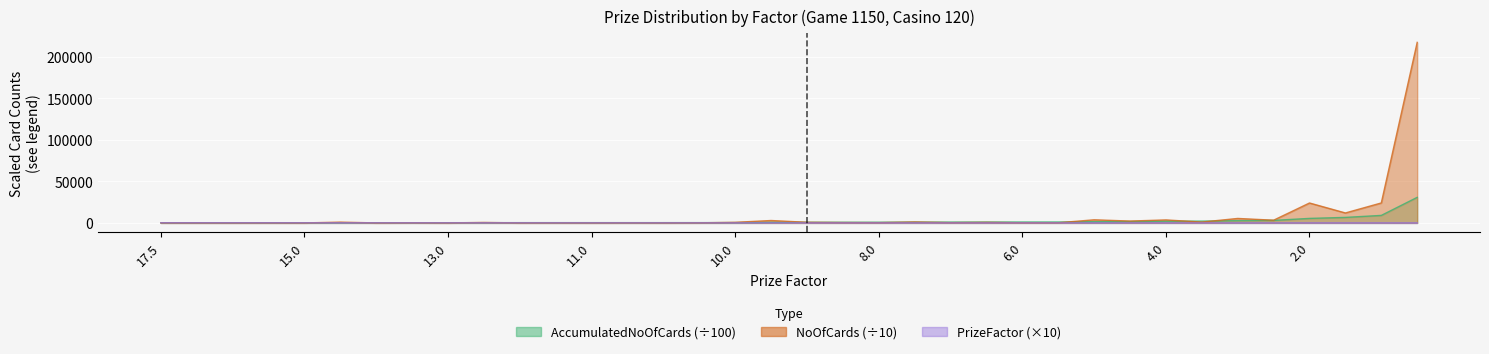

At which label does AccumulatedNoOfCards first exceed 786?

9.0